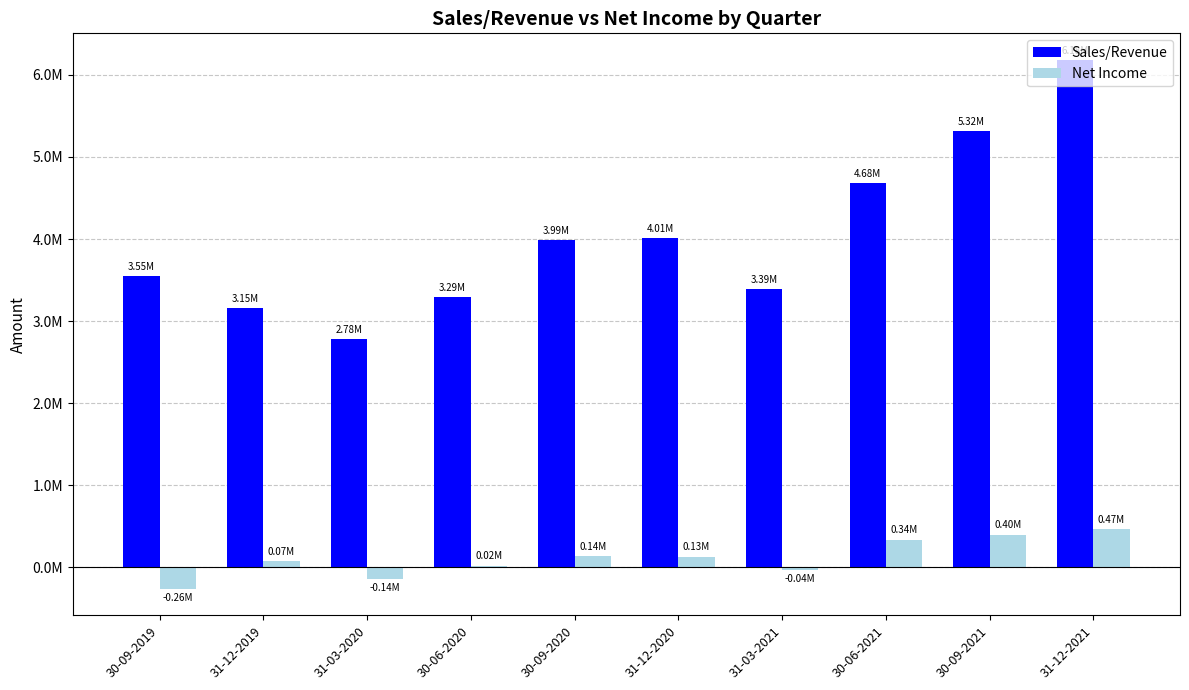

At which category does the chart reach its peak across all series?

31-12-2021